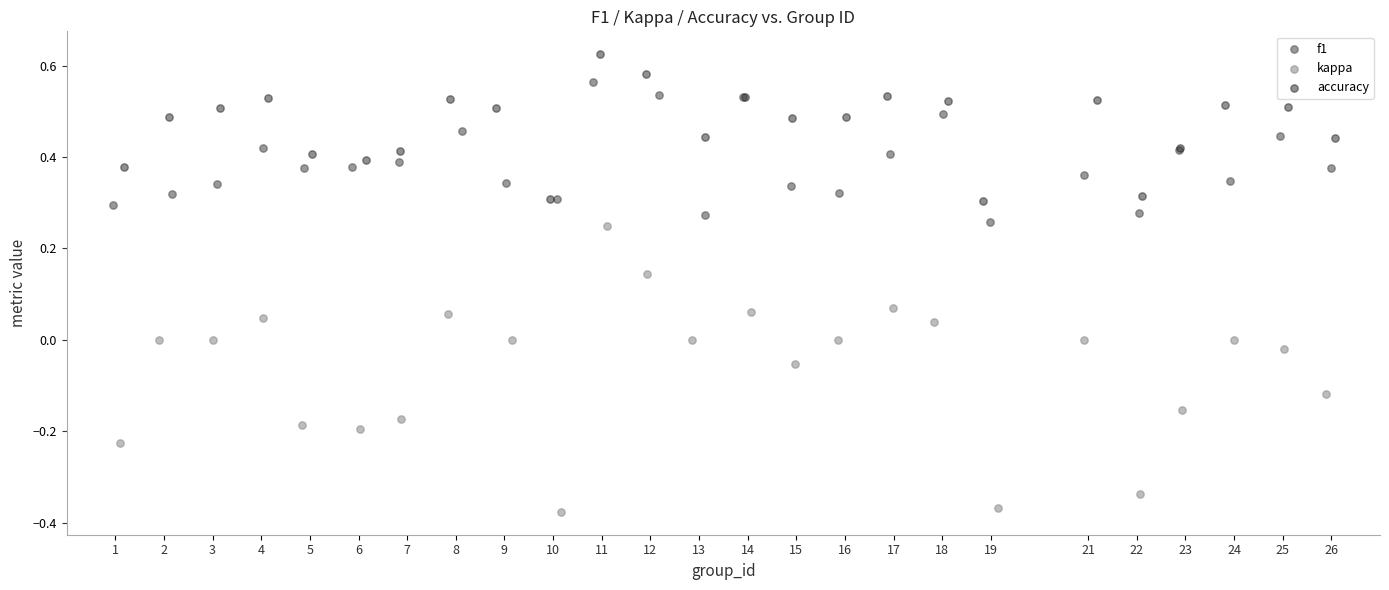

Which series reaches the minimum Y coordinate?

kappa